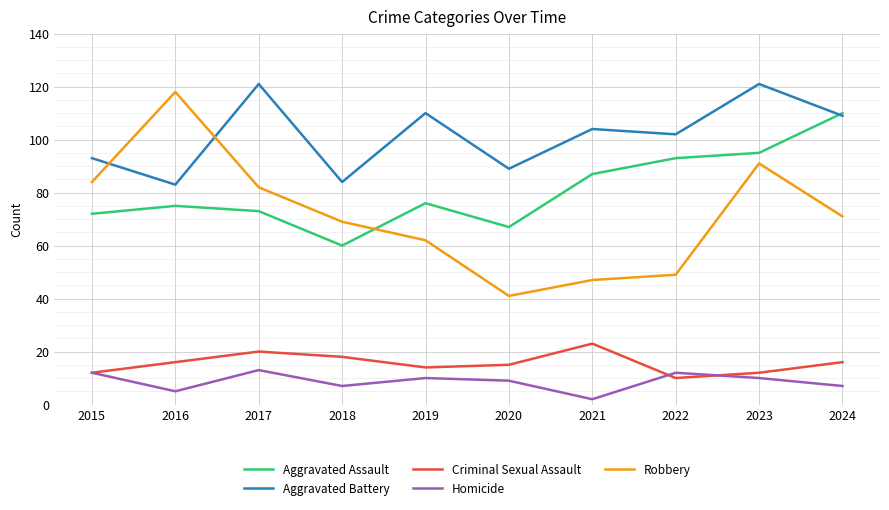

How many distinct data groups are displayed?

5